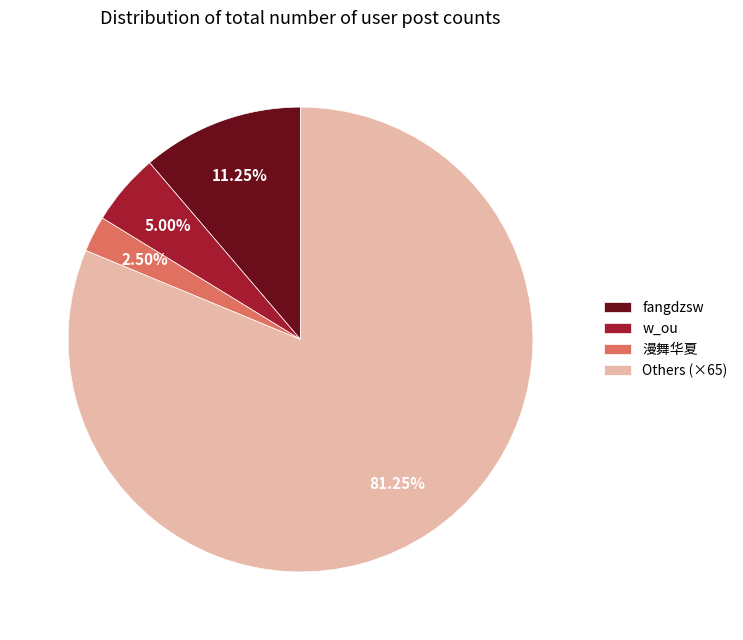

To the nearest percent, what is the difference between the largest and smallest slice percentages?

79%